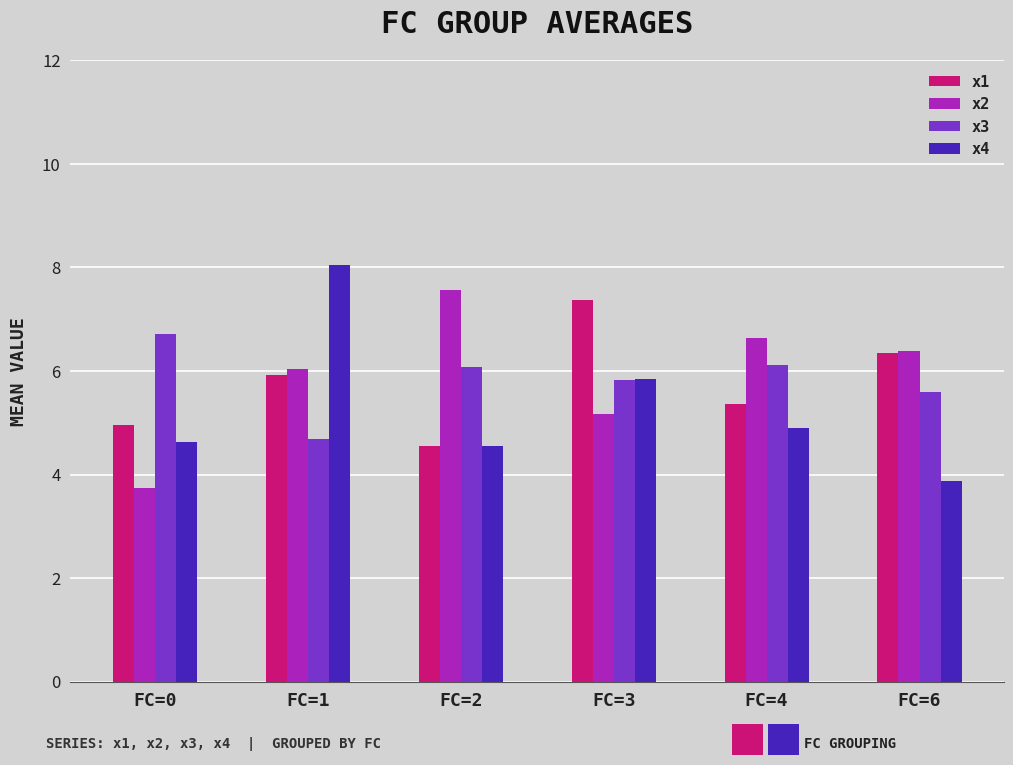

The value of x3 at FC=1 is 1.3. True or false?

False